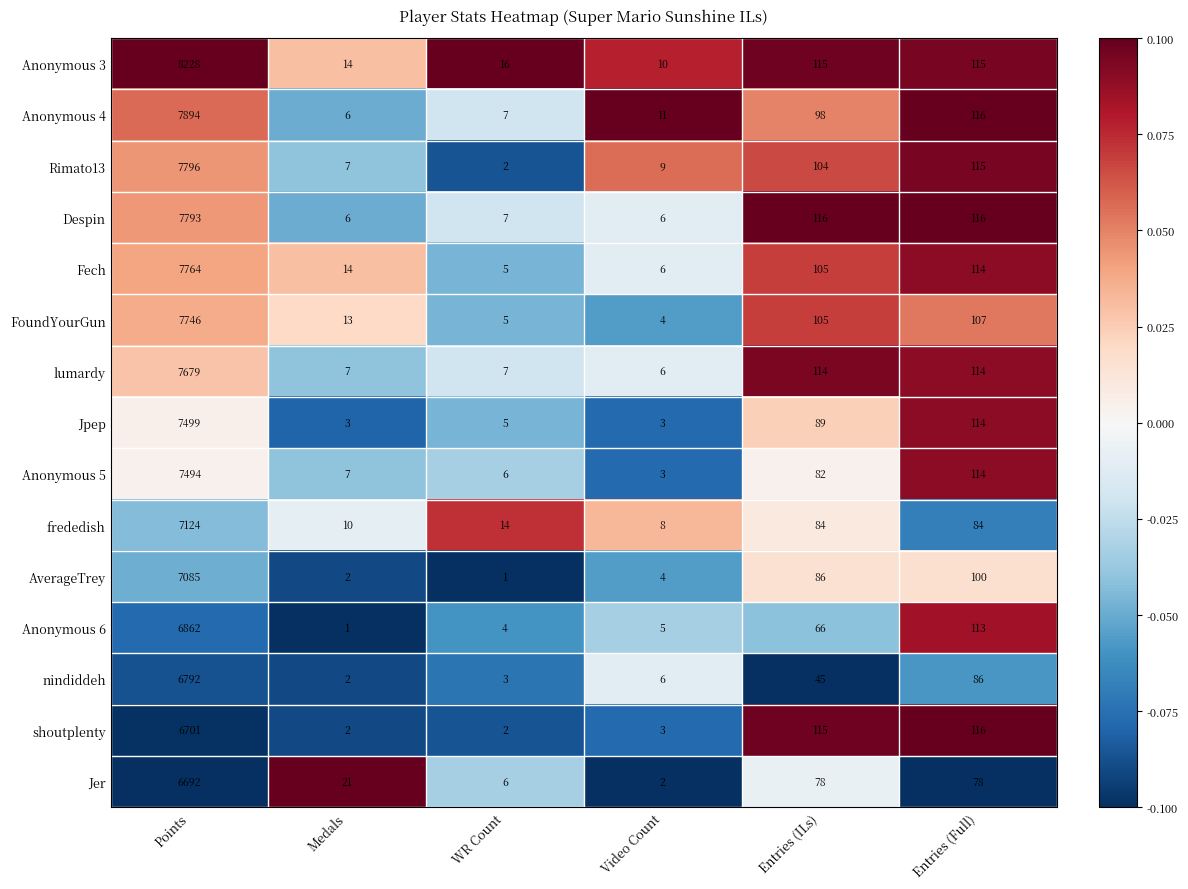

At which label does frededish reach its peak?

Points